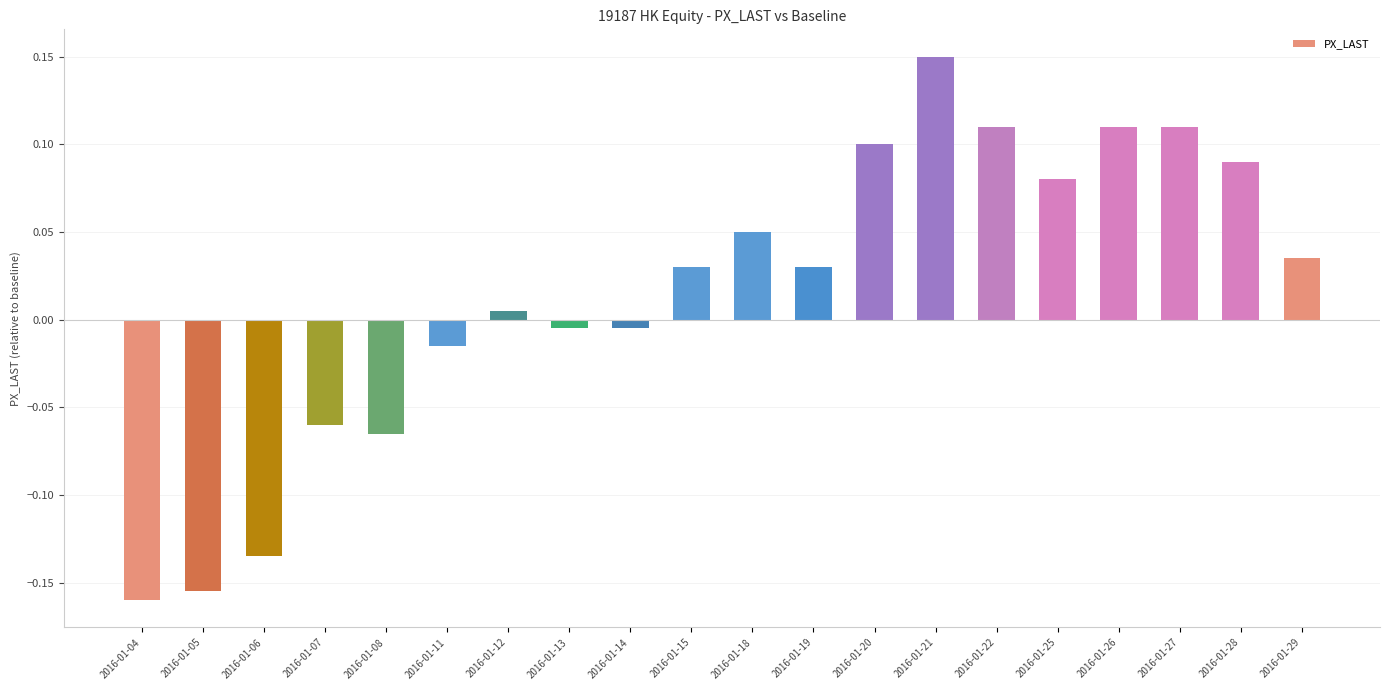

What is the difference between the maximum and minimum values?

0.3